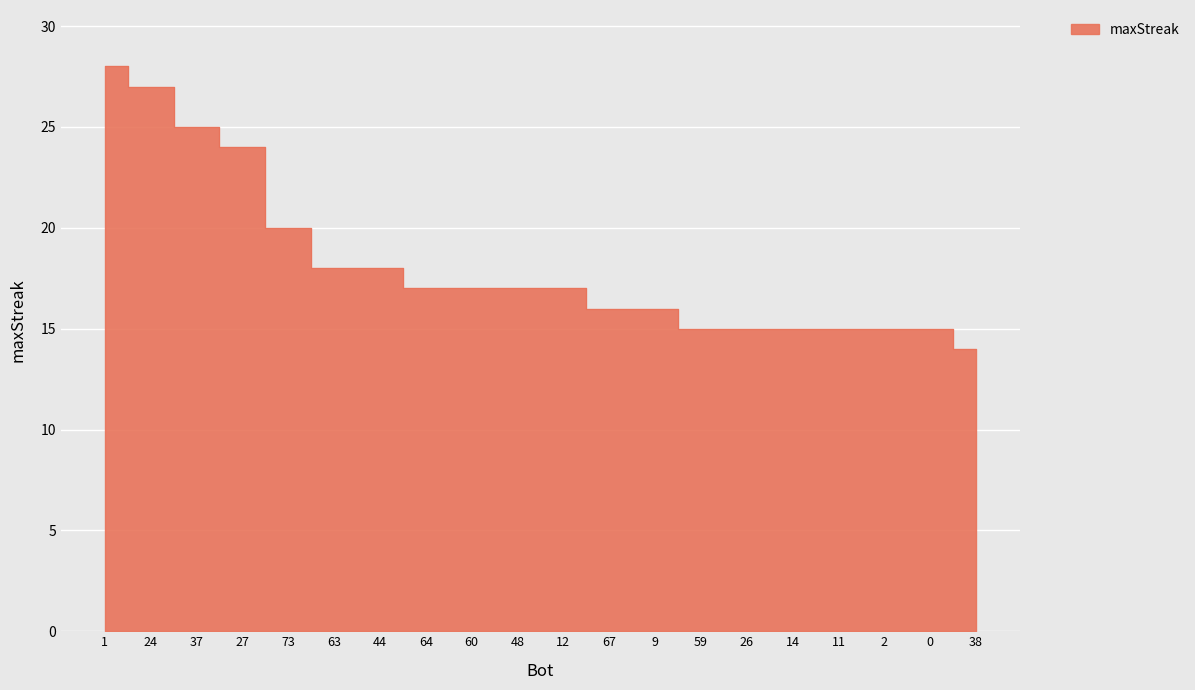

What is the change in value from 1 to 37?

-3